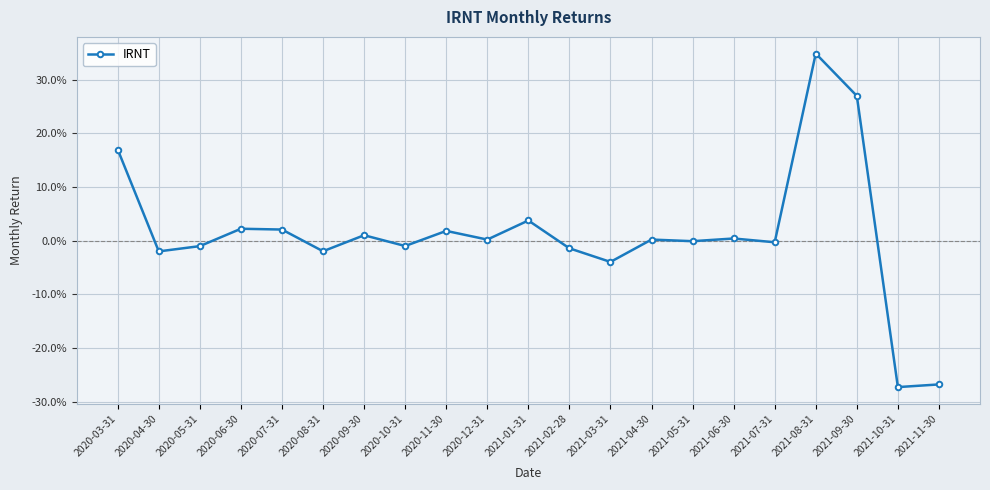

Does the chart have visible grid lines?

Yes